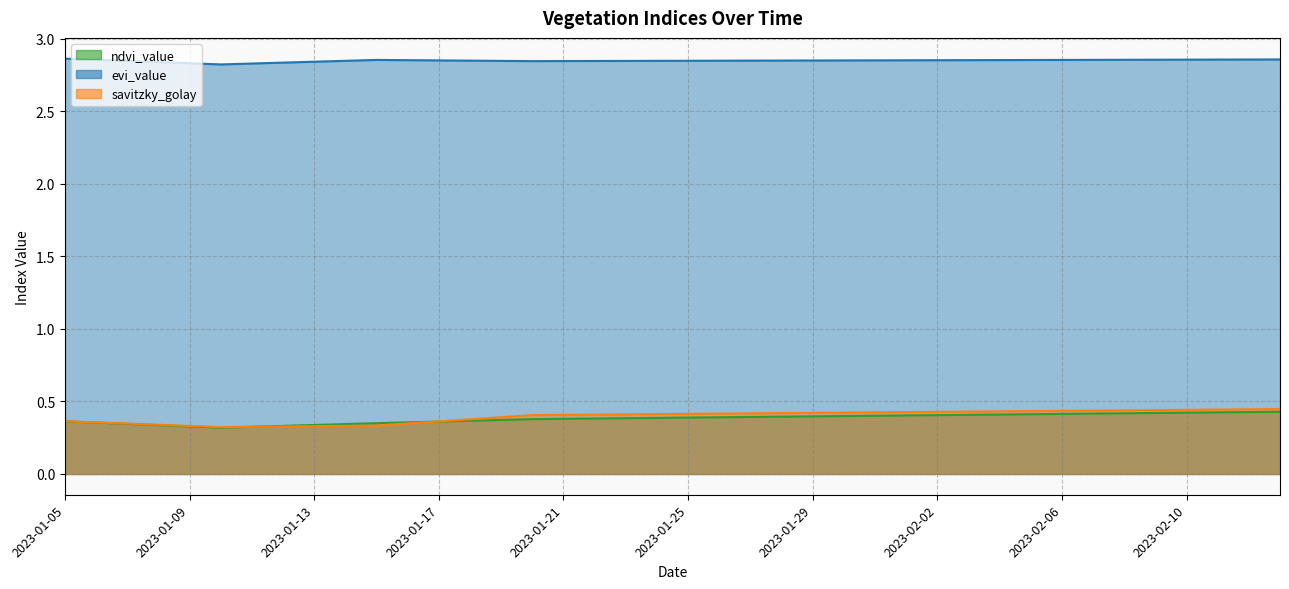

What is the smallest value displayed?

0.3